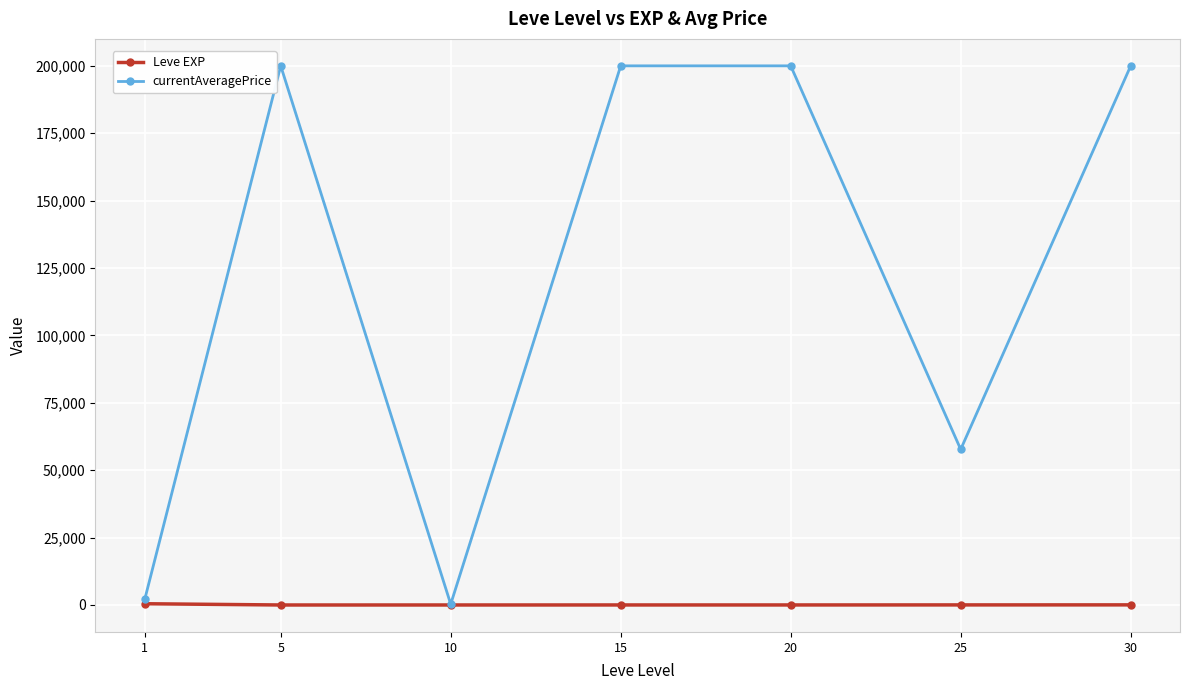

Which series changed the most between 10 and 30?

currentAveragePrice